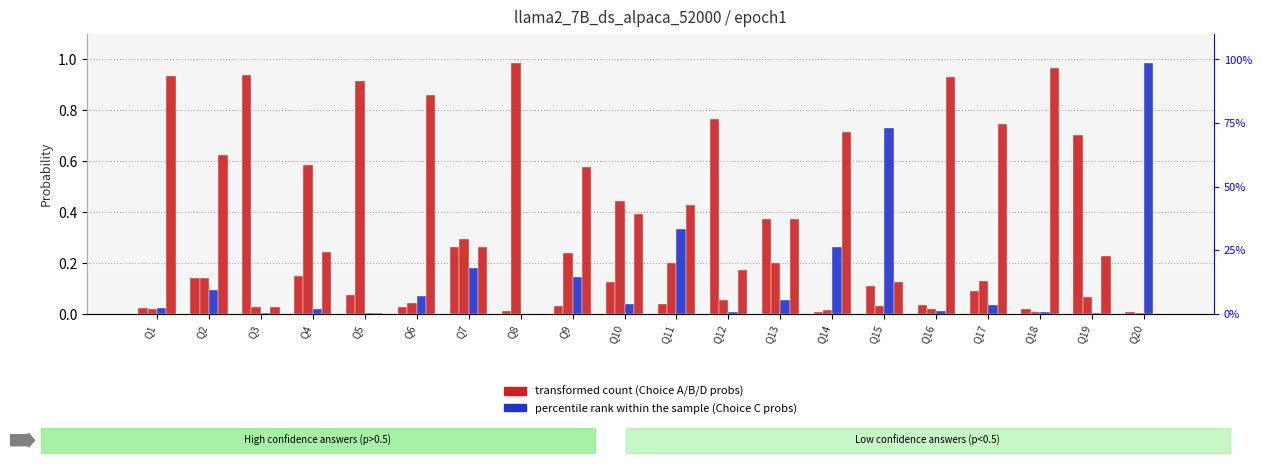

The value of Choice D at Q17 is 0.5. True or false?

False